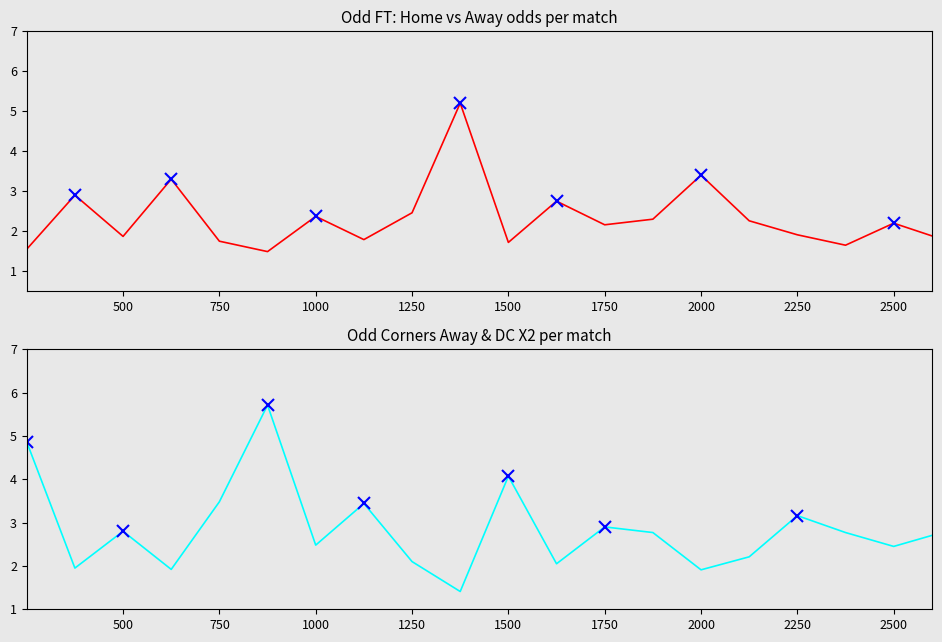

What is the smallest value displayed?

1.4